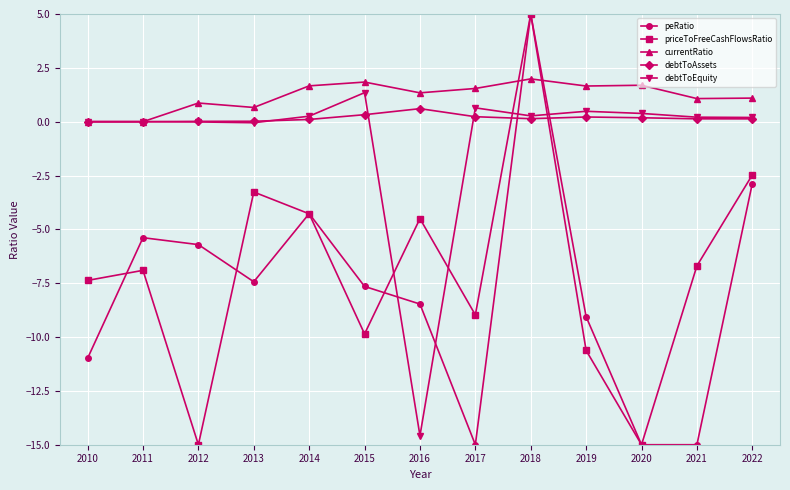

What is the maximum value shown in the chart?

5.0